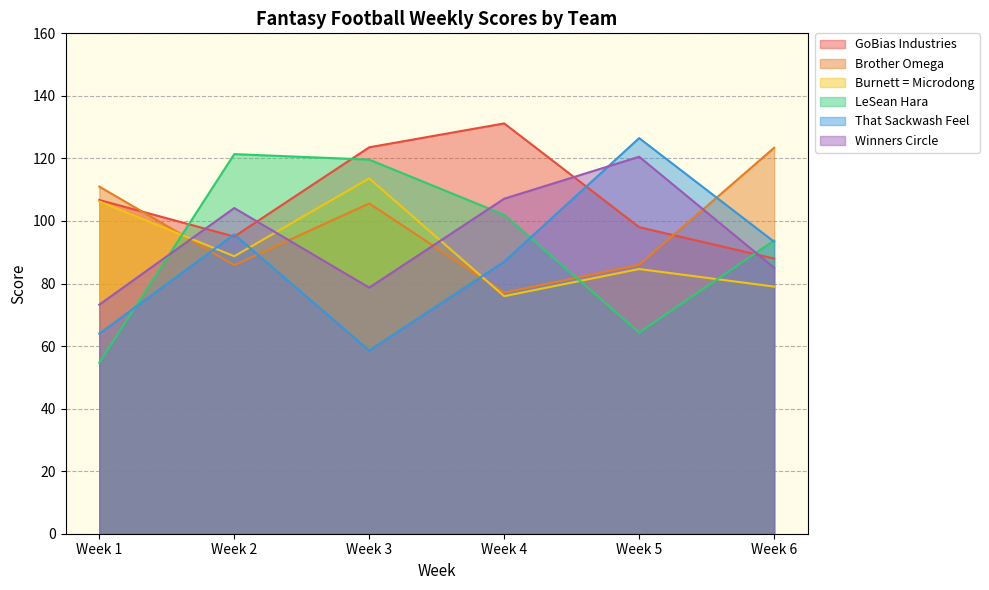

What is the sum of the LeSean Hara values at Week 1 and Week 6?

148.5